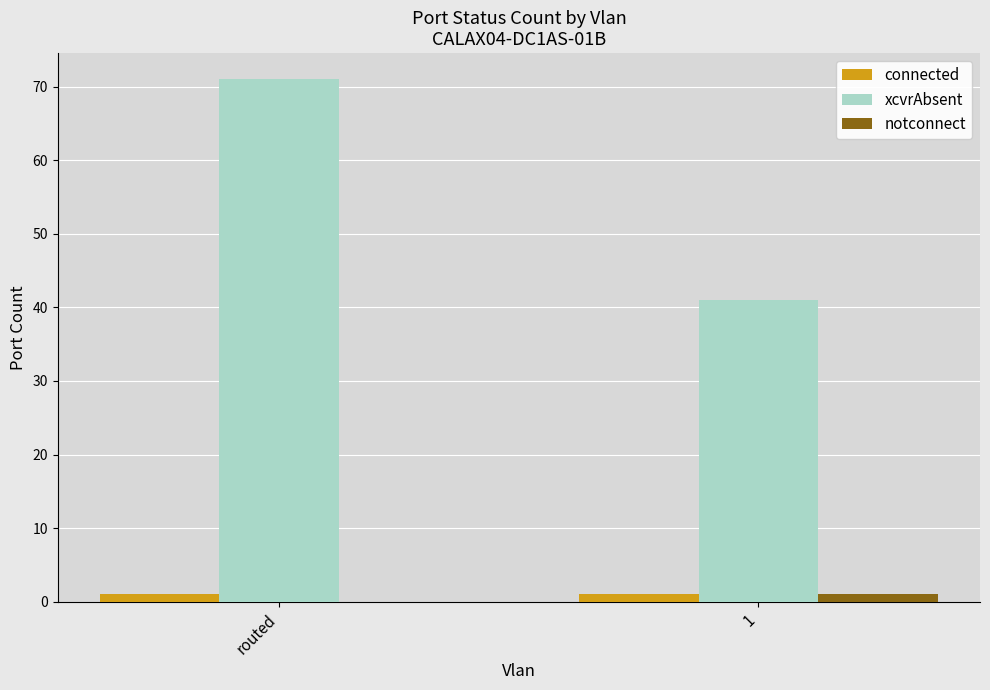

Which series has the widest spread of values?

xcvrAbsent